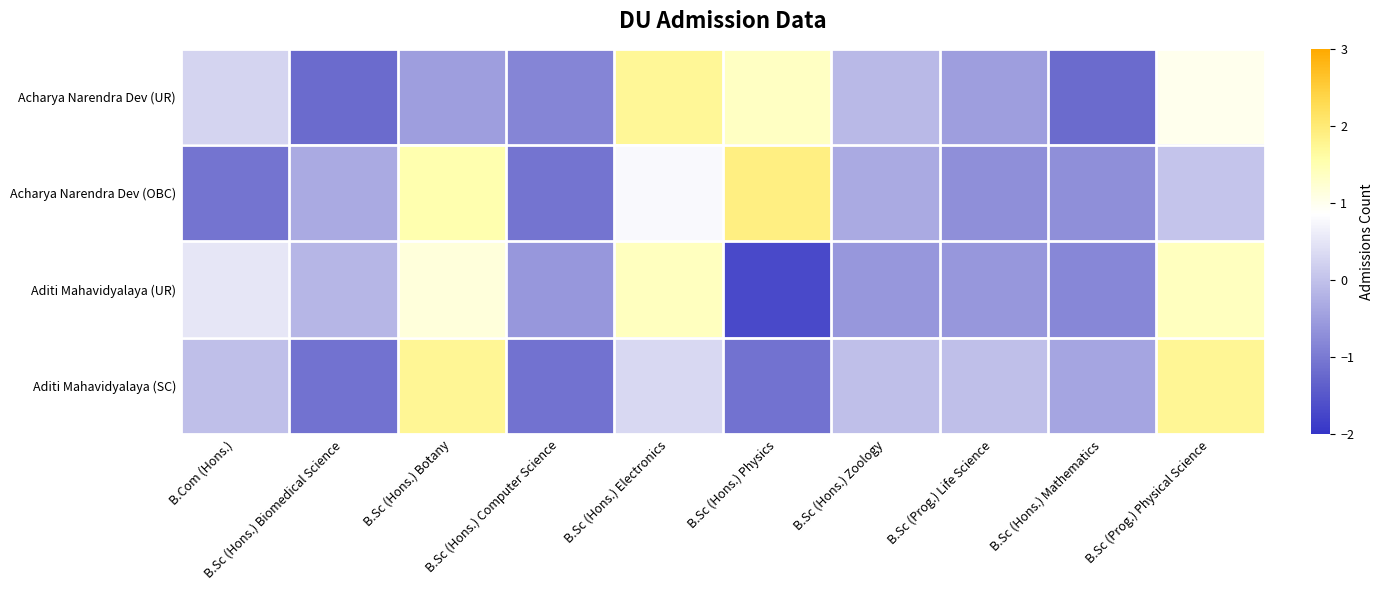

At which category does the chart reach its peak across all series?

B.Sc (Hons.) Physics